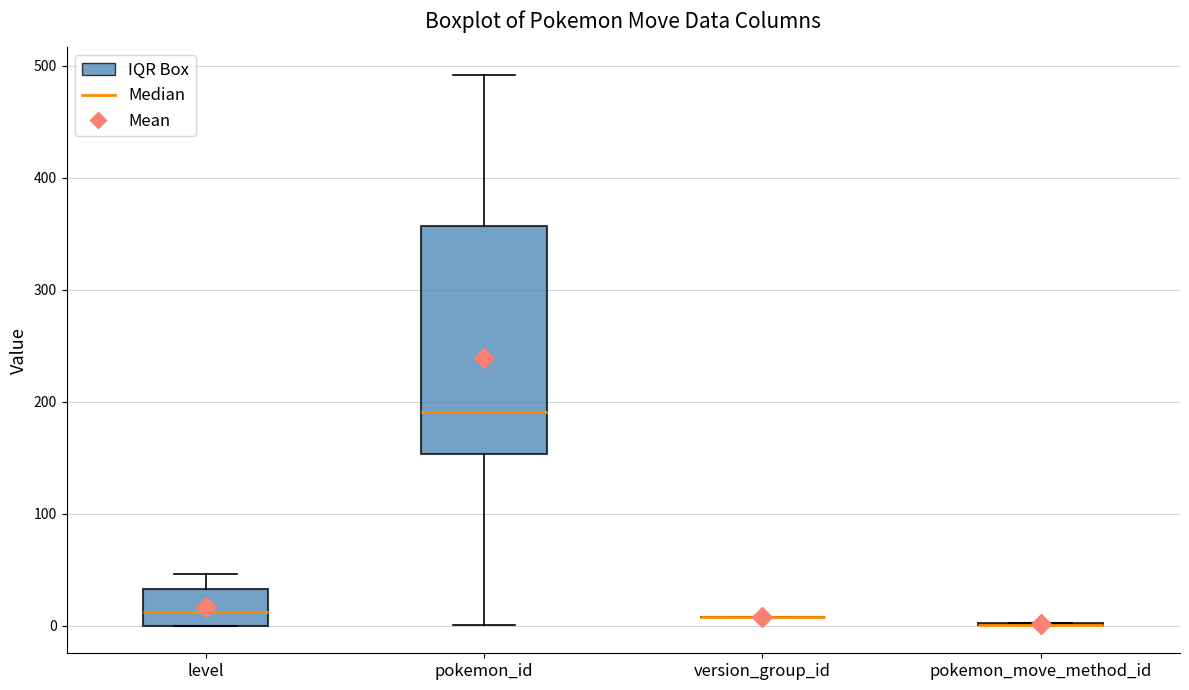

Reading left to right, transcribe this box plot: for each box, give where its median line is, the range the box spans, and where its two whiskers end, as read against the y-axis. The values are not printed on the chart, so give them approximately, as read against the axis.

level: median 10, box 0 to 30, whiskers 0 to 50
pokemon_id: median 190, box 150 to 360, whiskers 0 to 490
version_group_id: box collapsed to a line at 10, whiskers 10 to 10
pokemon_move_method_id: box collapsed to a line at 0, whiskers 0 to 0